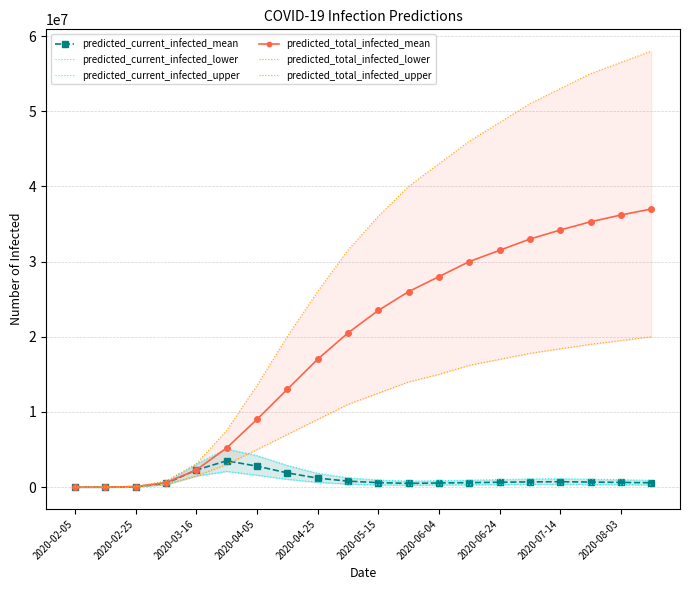

Which series has the largest range (max minus min)?

predicted_total_infected_upper